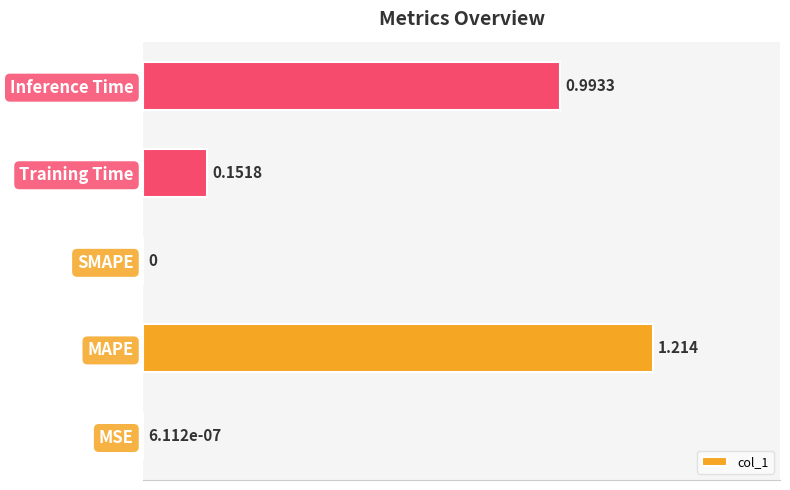

Which category has the highest value across all series?

MAPE